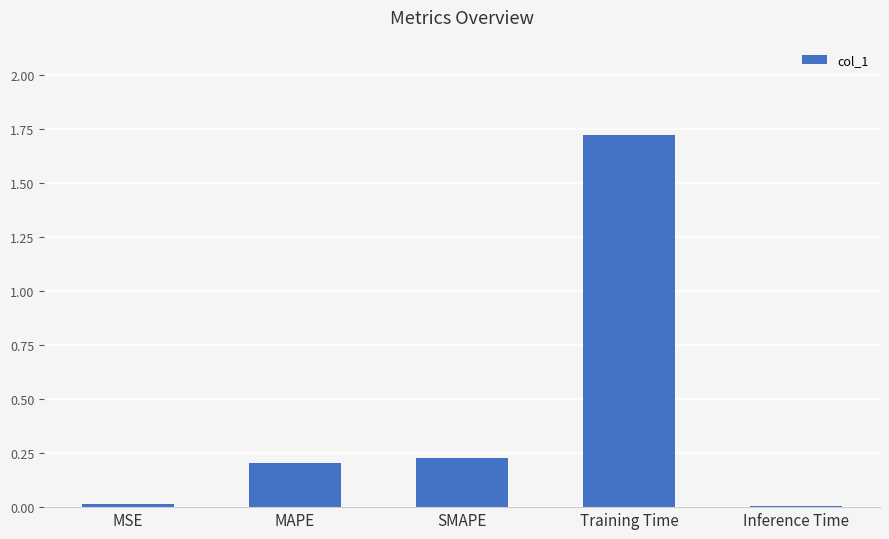

Between MAPE and MSE, which is larger?

MAPE